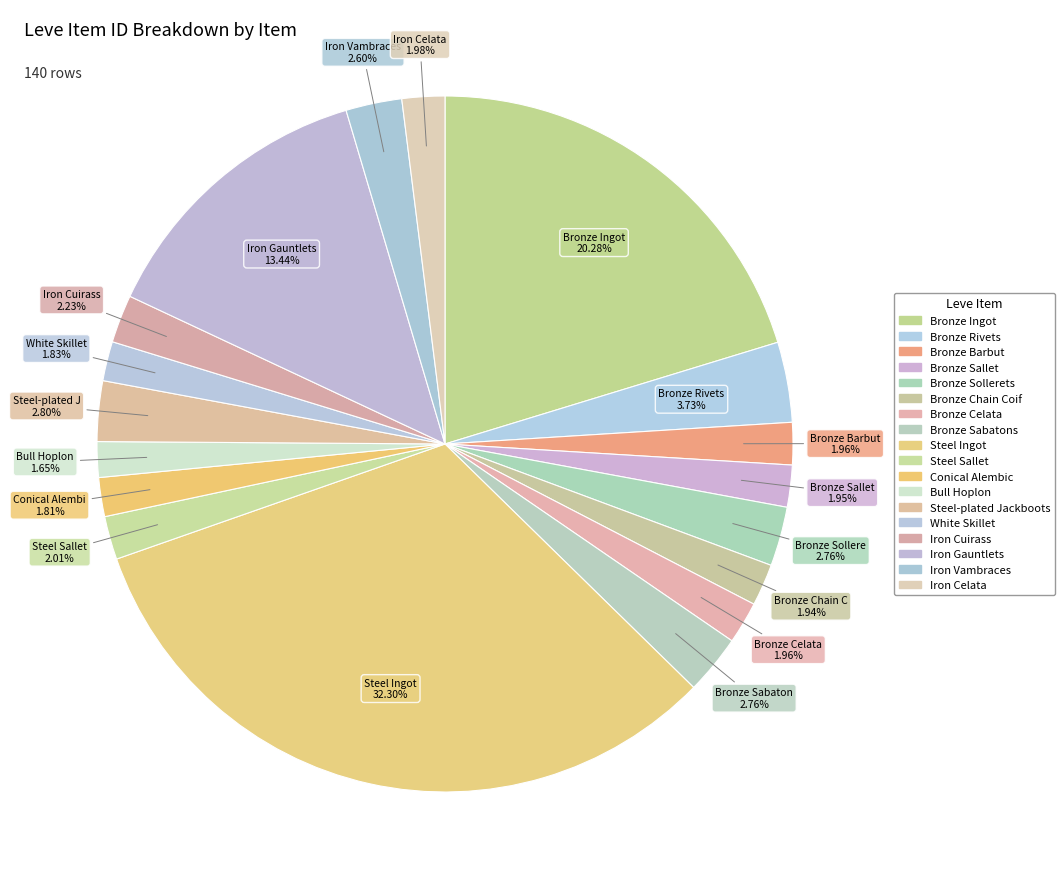

How many segments does this pie chart have?

18